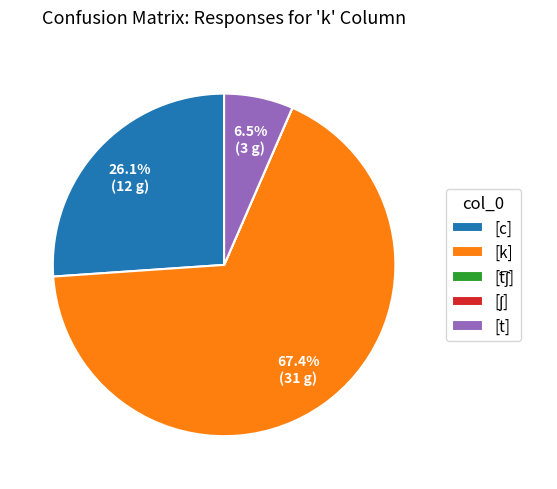

What percentage is the [c] slice, to the nearest percent?

26%